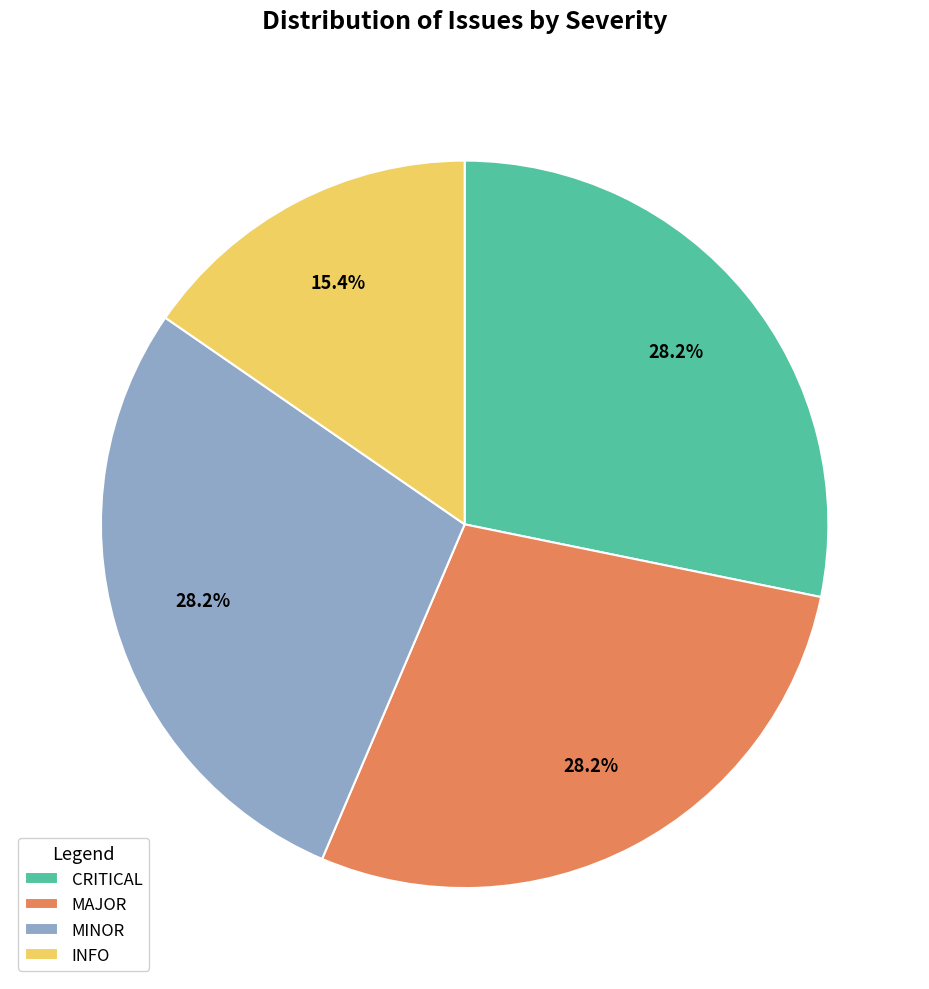

Which category has the smallest portion of the pie?

INFO